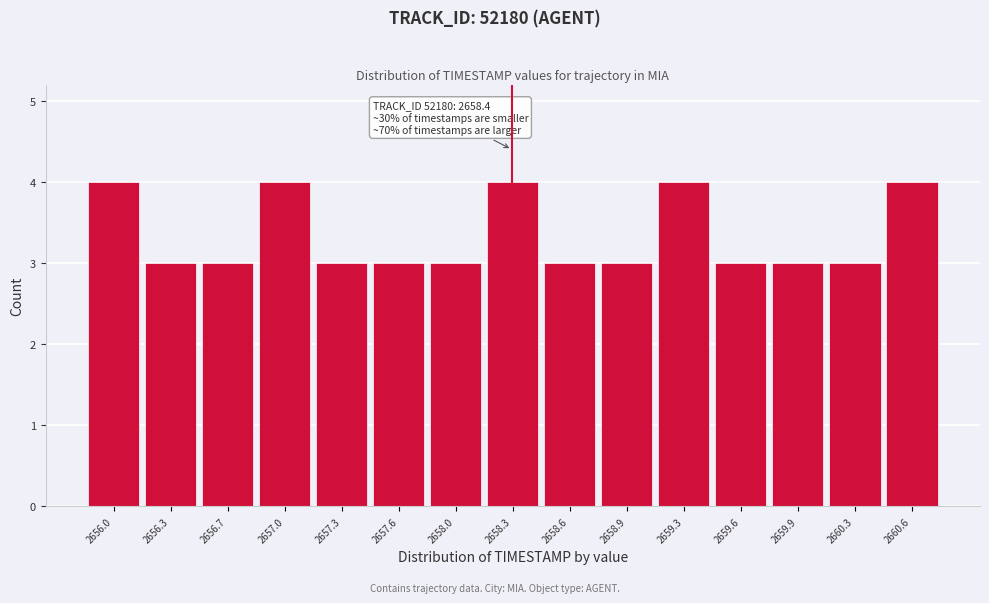

Reading left to right, list all the values displayed in this chart.

2656.0=4	2656.3=3	2656.7=3	2657.0=4	2657.3=3	2657.6=3	2658.0=3	2658.3=4	2658.6=3	2658.9=3	2659.3=4	2659.6=3	2659.9=3	2660.3=3	2660.6=4